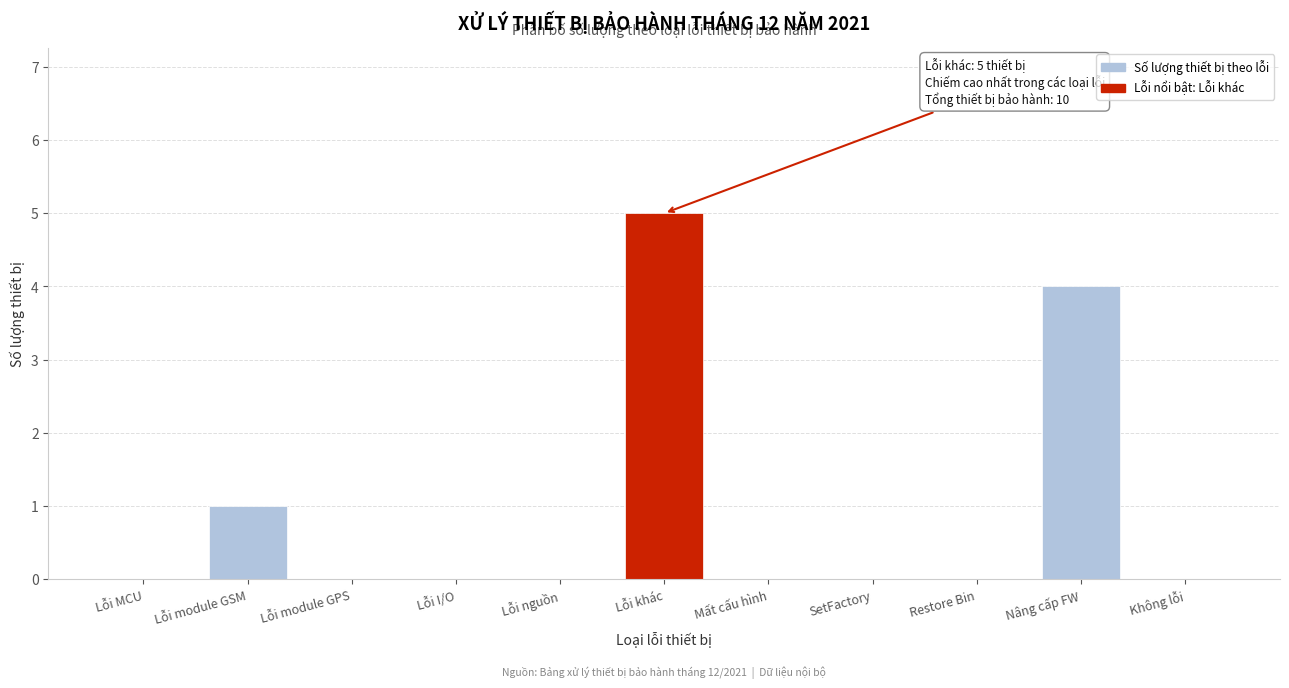

Reading left to right, list all the values displayed in this chart.

Lỗi MCU=0	Lỗi module GSM=1	Lỗi module GPS=0	Lỗi I/O=0	Lỗi nguồn=0	Lỗi khác=5	Mất cấu hình=0	SetFactory=0	Restore Bin=0	Nâng cấp FW=4	Không lỗi=0